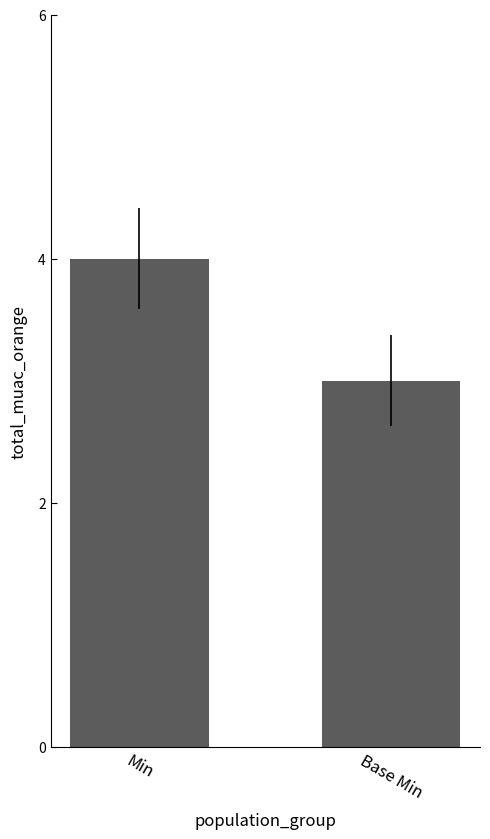

What is the label of the 1st bar from the right?

Base Min